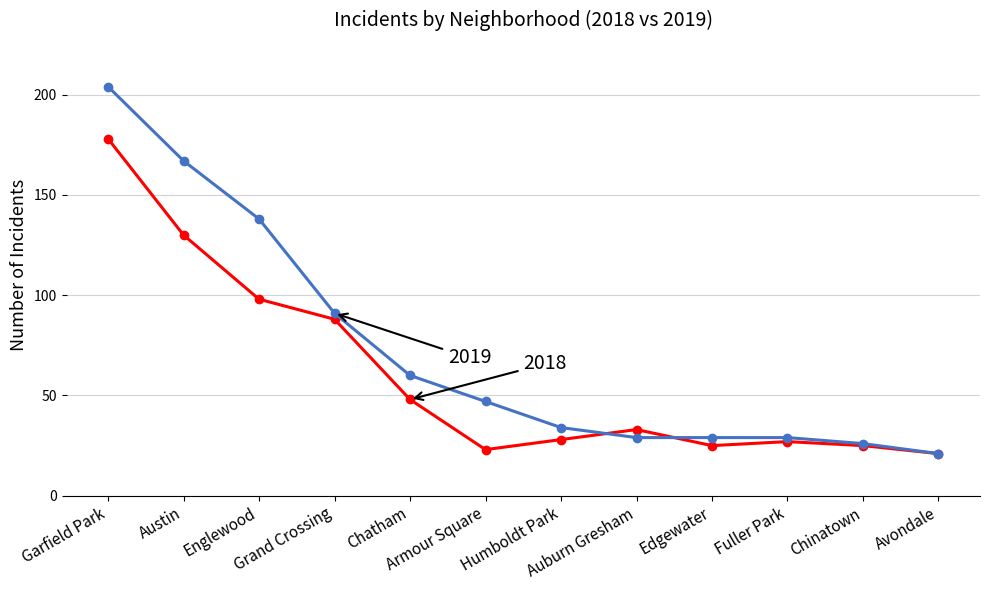

What is the minimum value shown in the chart?

21